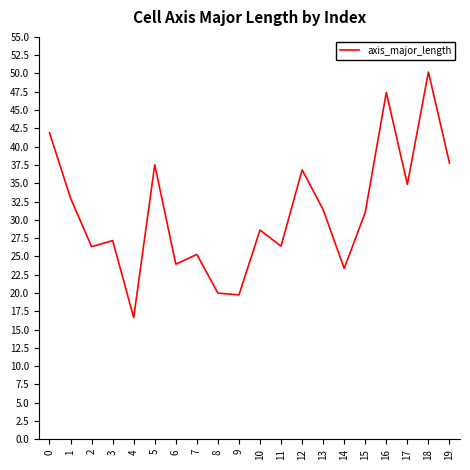

What value does the data have at 4?

16.6